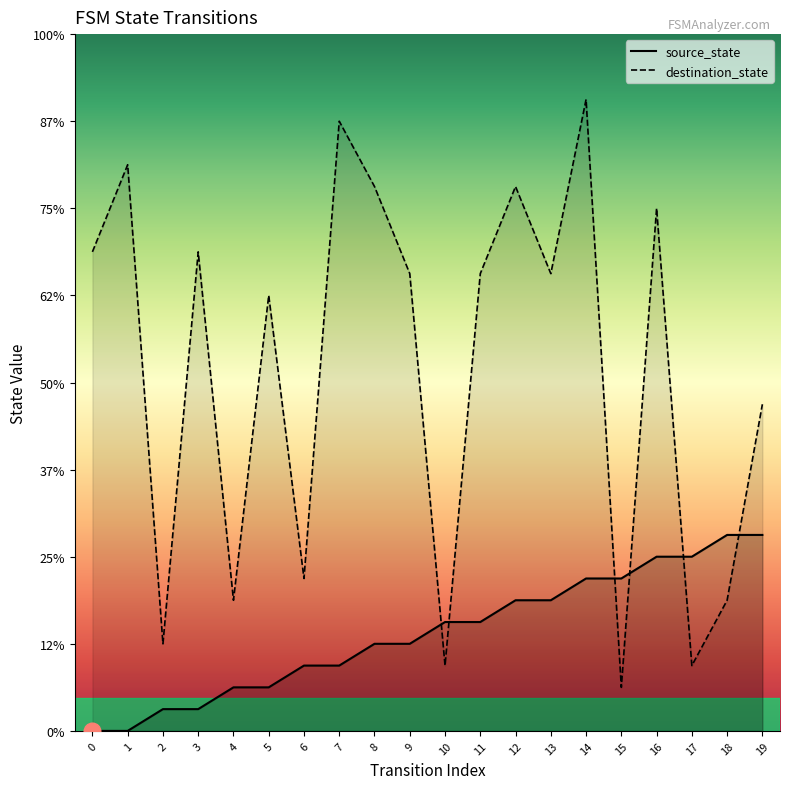

Rank the series at 6 from highest to lowest value.

destination_state, source_state